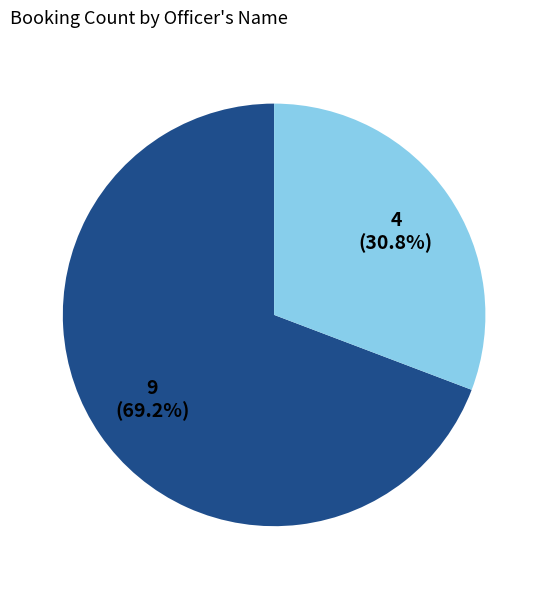

Does any single category account for the majority?

Yes